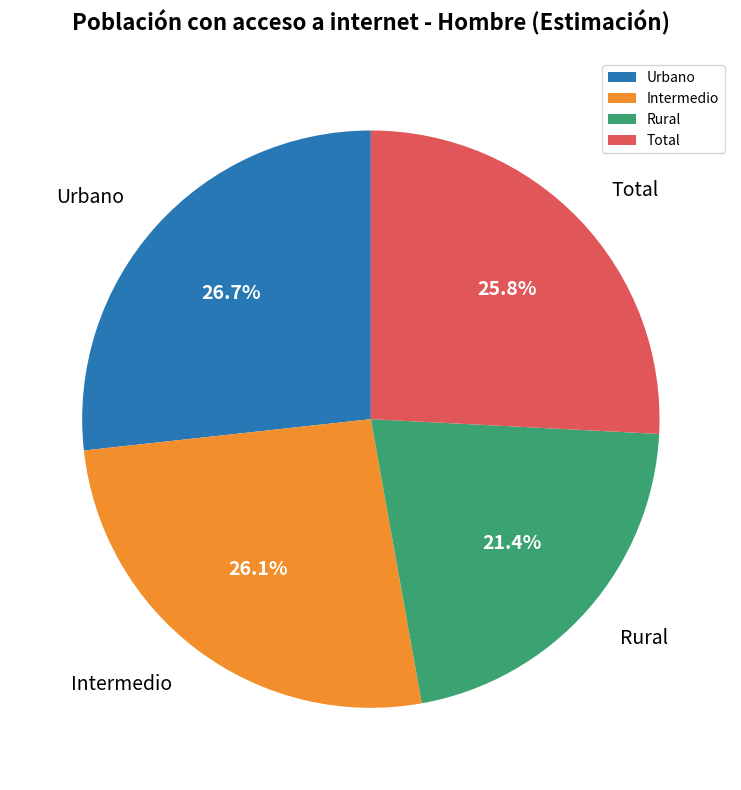

To the nearest percent, what percentage of the pie is Urbano?

27%